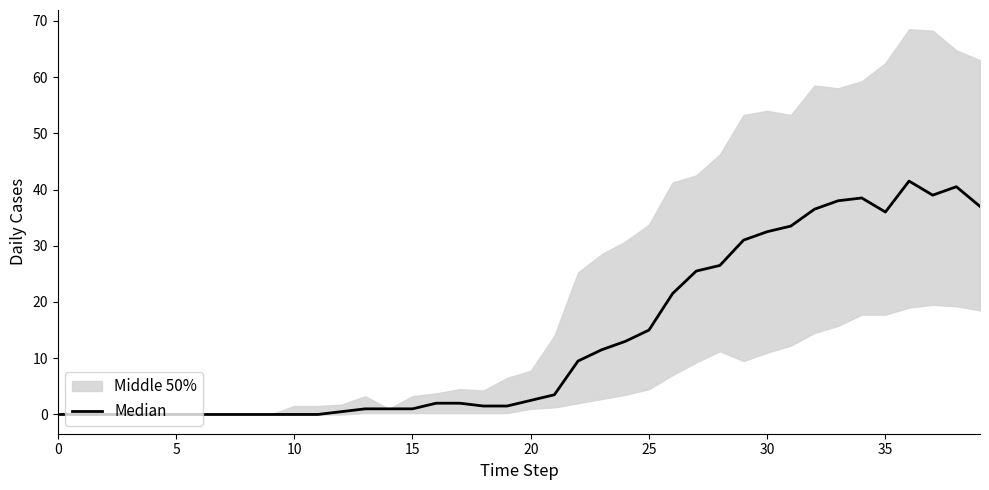

Reading left to right, transcribe all the data shown in this chart.

0.0	0.0	0.0	0.0	0.0	0.0	0.0	0.0	0.0	0.0	0.0	0.0	0.5	1.0	1.0	1.0	2.0	2.0	1.5	1.5	2.5	3.5	9.5	11.5	13.0	15.0	21.5	25.5	26.5	31.0	32.5	33.5	36.5	38.0	38.5	36.0	41.5	39.0	40.5	37.0